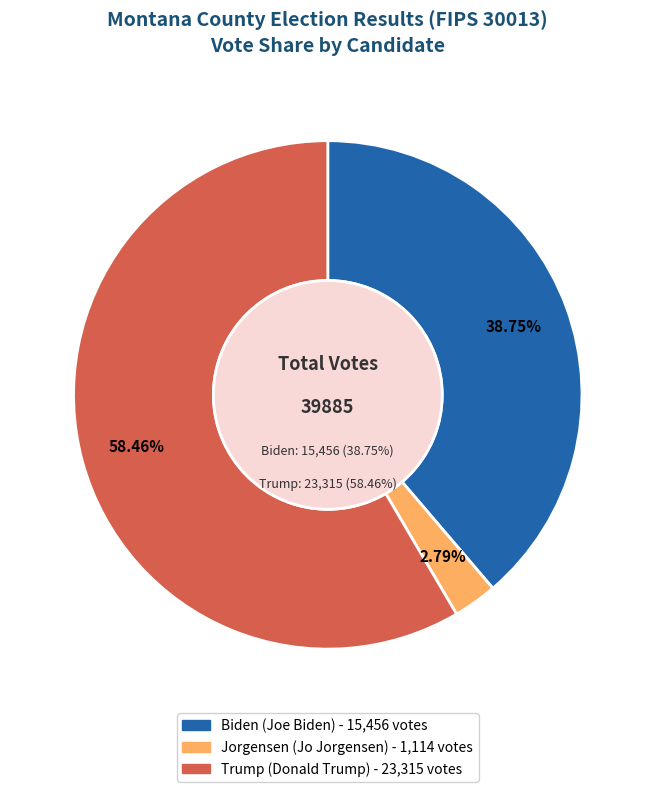

What is the smallest slice in the pie chart?

jorgensenj